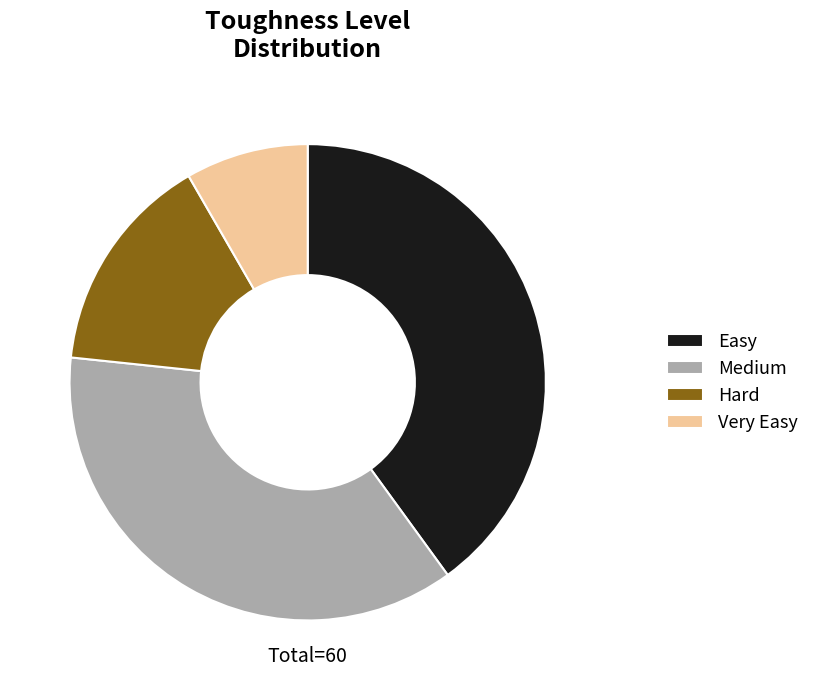

Combined, do Easy and Very Easy account for over 50%?

No